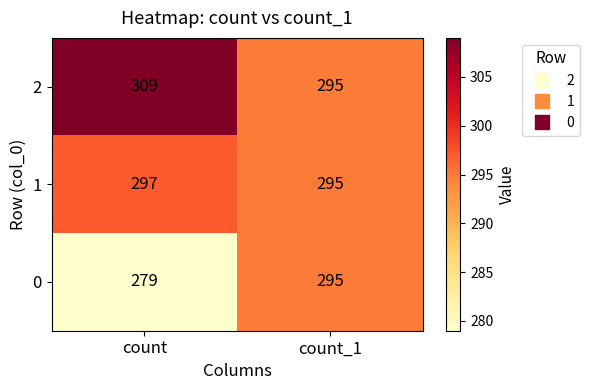

Which series has the largest total across all categories?

2